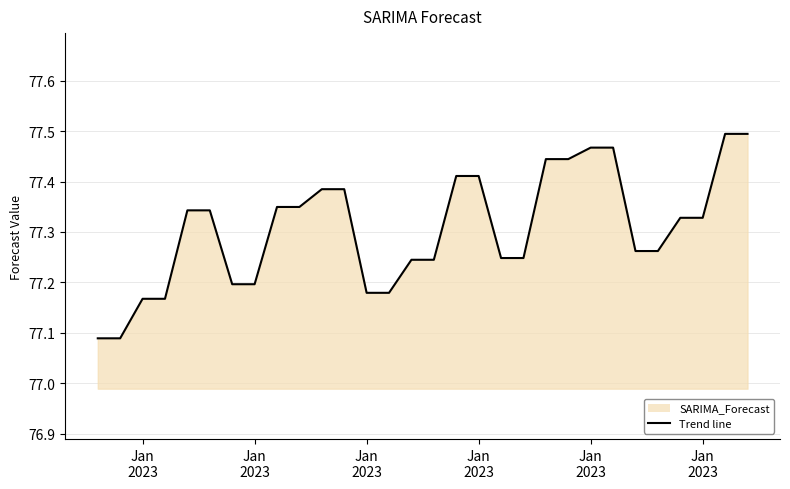

What is the difference between the maximum and minimum values?

0.4